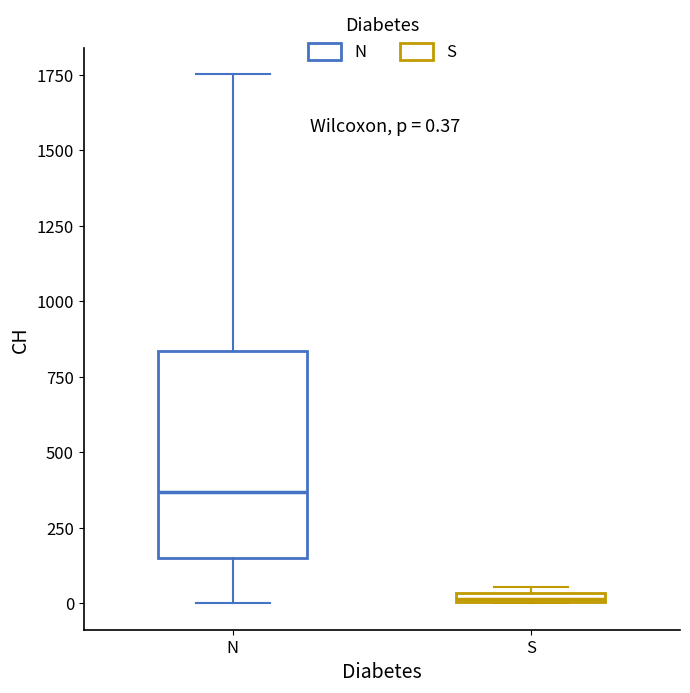

Which box is the tallest, from its lower edge to its upper edge?

N